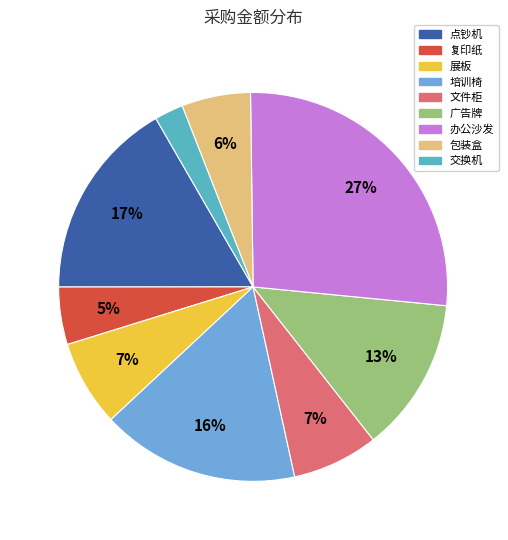

To the nearest percent, what is the average slice percentage?

11%